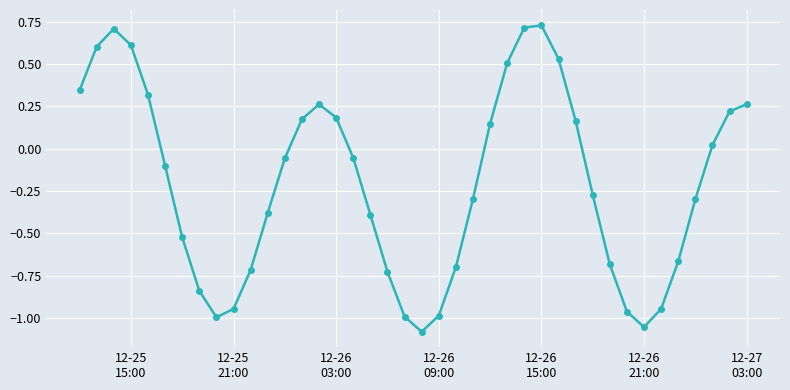

True or false: the data has more than 2 interior local peaks.

True